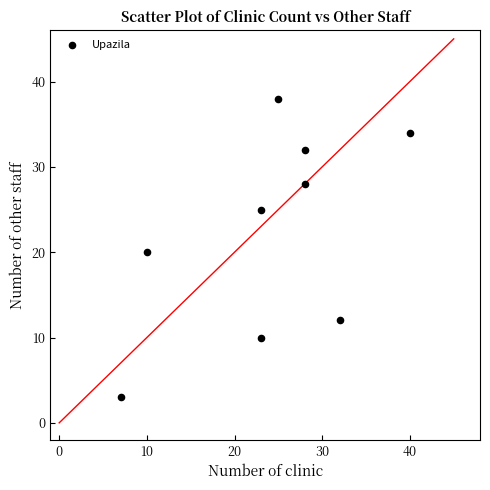

What is the range of Y values (max minus min)?

35